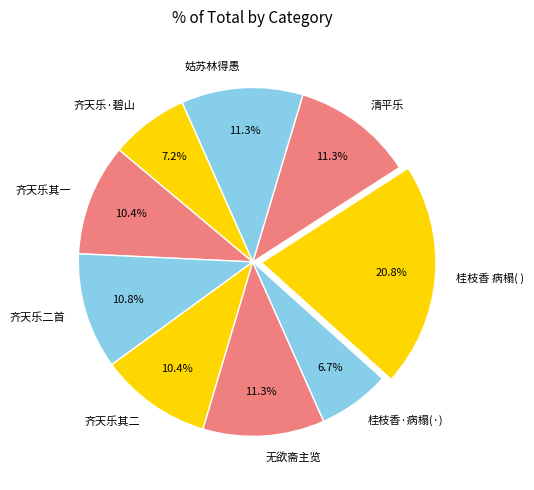

How many slices are in this pie chart?

9